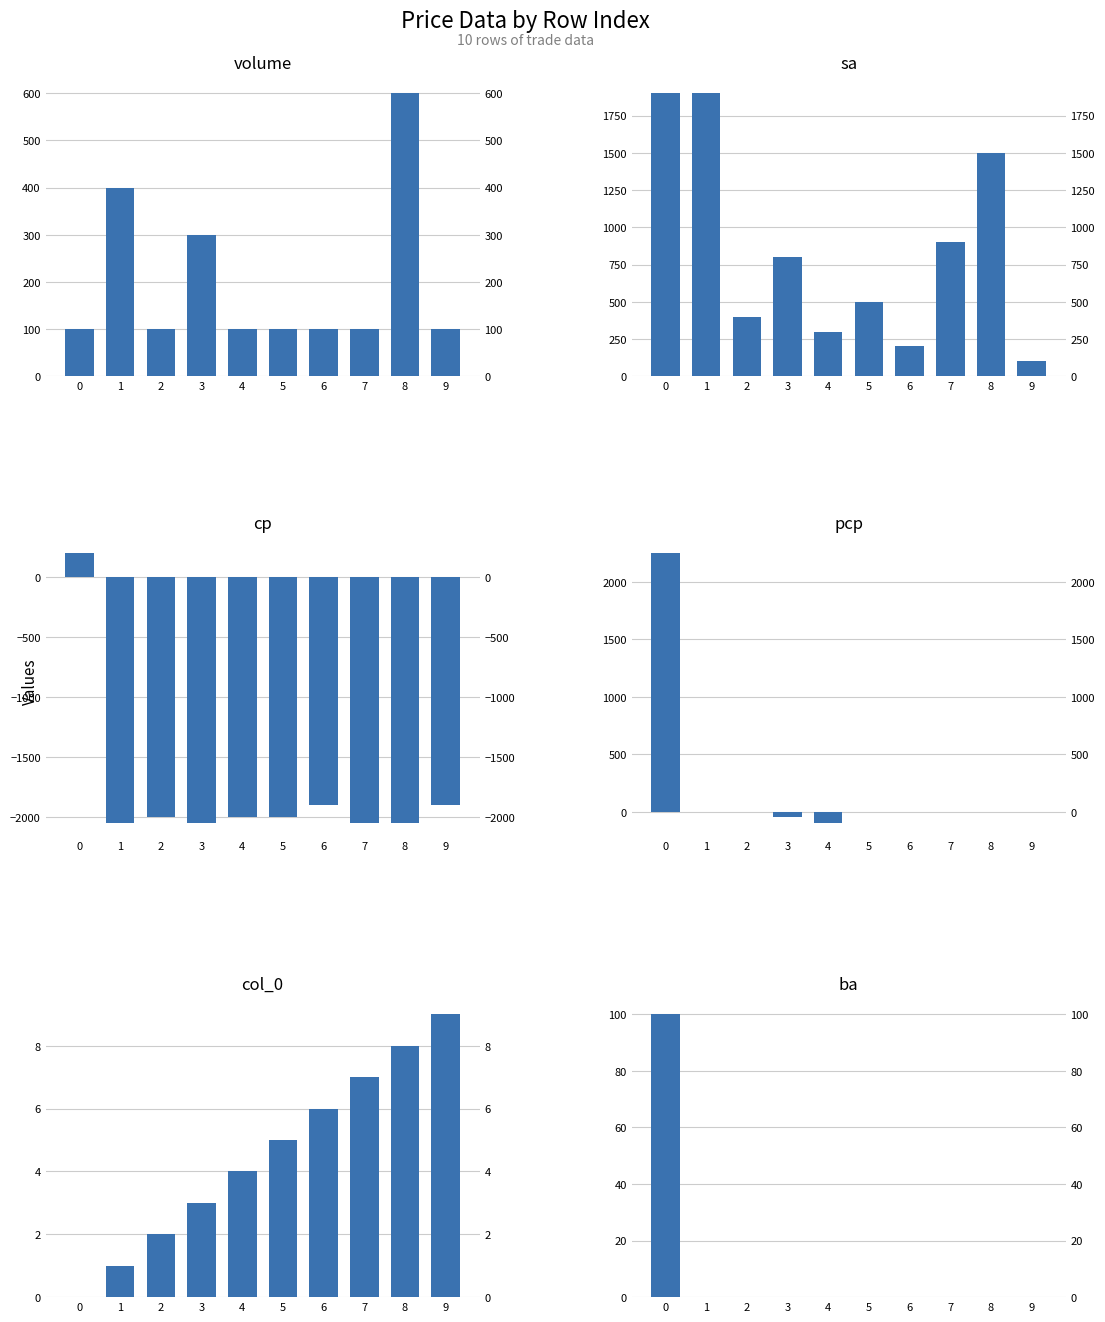

How many series are shown in this chart?

6